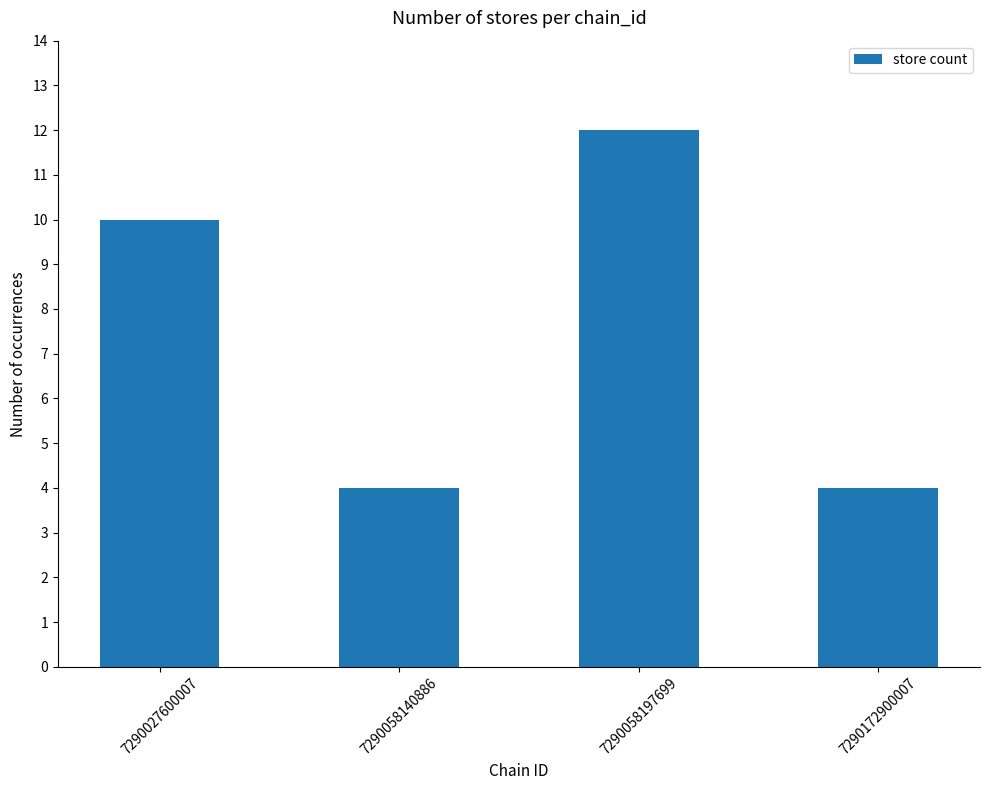

Reading right to left, what are all the values shown in this chart?

4	12	4	10